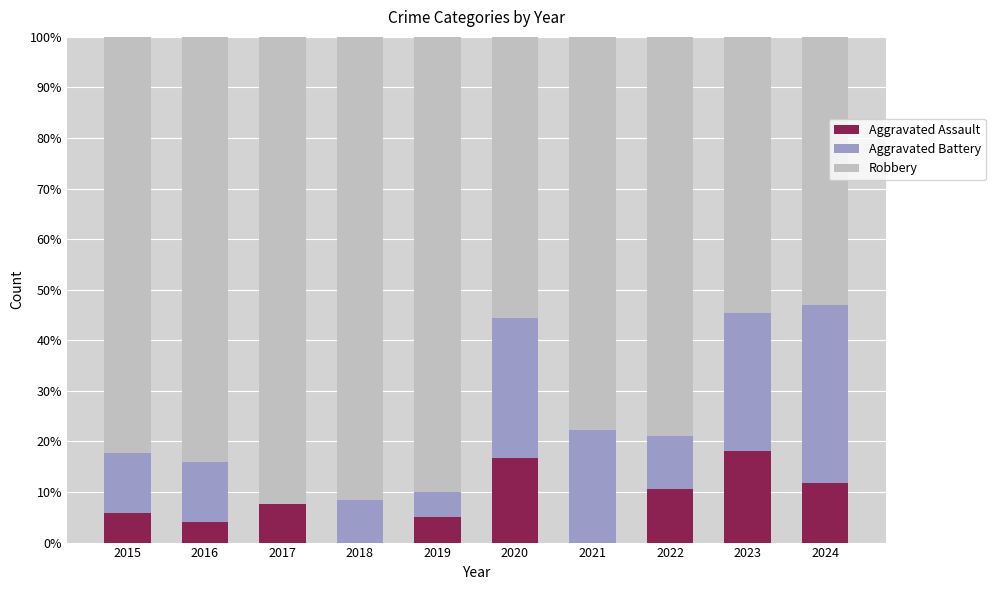

True or false: Aggravated Assault has a value of 17.8 at 2024.

False